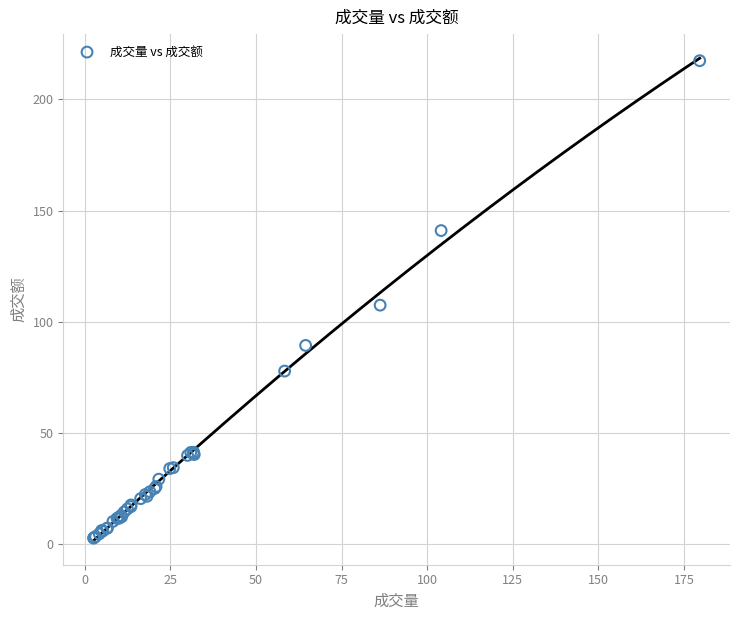

What Y value in the scatter plot is closest to 110?

107.5